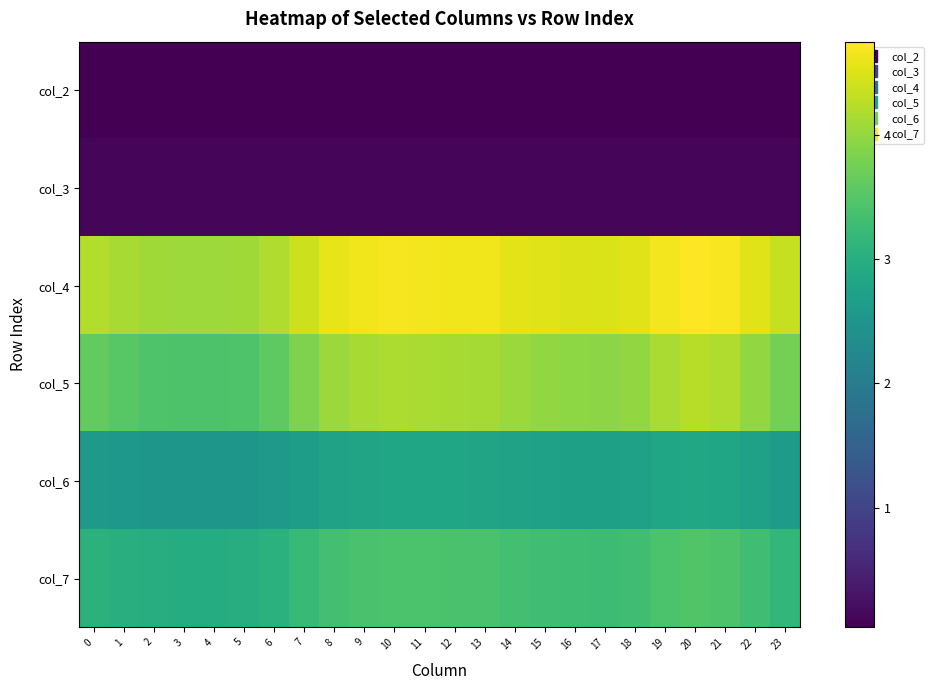

Reading left to right, list all the values displayed in this chart.

col_2: 0=0.0	1=0.0	2=0.0	3=0.0	4=0.0	5=0.0	6=0.0	7=0.0	8=0.0	9=0.0	10=0.0	11=0.0	12=0.0	13=0.0	14=0.0	15=0.0	16=0.0	17=0.0	18=0.0	19=0.0	20=0.0	21=0.0	22=0.0	23=0.0
col_3: 0=0.1	1=0.1	2=0.1	3=0.1	4=0.1	5=0.1	6=0.1	7=0.1	8=0.1	9=0.1	10=0.1	11=0.1	12=0.1	13=0.1	14=0.1	15=0.1	16=0.1	17=0.1	18=0.1	19=0.1	20=0.1	21=0.1	22=0.1	23=0.1
col_4: 0=4.2	1=4.1	2=4.1	3=4.1	4=4.1	5=4.1	6=4.2	7=4.4	8=4.6	9=4.6	10=4.7	11=4.7	12=4.7	13=4.6	14=4.6	15=4.5	16=4.5	17=4.5	18=4.5	19=4.7	20=4.7	21=4.7	22=4.5	23=4.3
col_5: 0=3.6	1=3.5	2=3.5	3=3.4	4=3.4	5=3.5	6=3.6	7=3.8	8=4.0	9=4.1	10=4.2	11=4.2	12=4.1	13=4.1	14=4.0	15=4.0	16=3.9	17=3.9	18=4.0	19=4.1	20=4.2	21=4.2	22=4.0	23=3.8
col_6: 0=2.6	1=2.6	2=2.5	3=2.5	4=2.5	5=2.5	6=2.6	7=2.7	8=2.8	9=2.8	10=2.8	11=2.8	12=2.8	13=2.8	14=2.8	15=2.7	16=2.7	17=2.7	18=2.7	19=2.8	20=2.8	21=2.8	22=2.7	23=2.7
col_7: 0=3.1	1=3.0	2=3.0	3=3.0	4=3.0	5=3.0	6=3.0	7=3.2	8=3.3	9=3.4	10=3.4	11=3.4	12=3.4	13=3.4	14=3.3	15=3.3	16=3.3	17=3.3	18=3.3	19=3.4	20=3.5	21=3.4	22=3.3	23=3.2